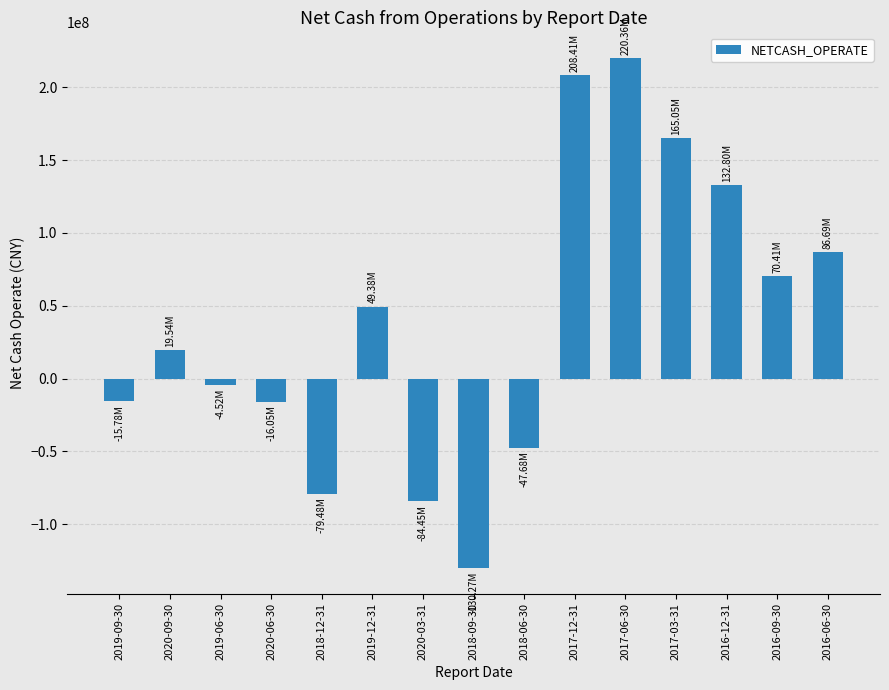

At which label does the data first exceed 19541815?

2020-09-30